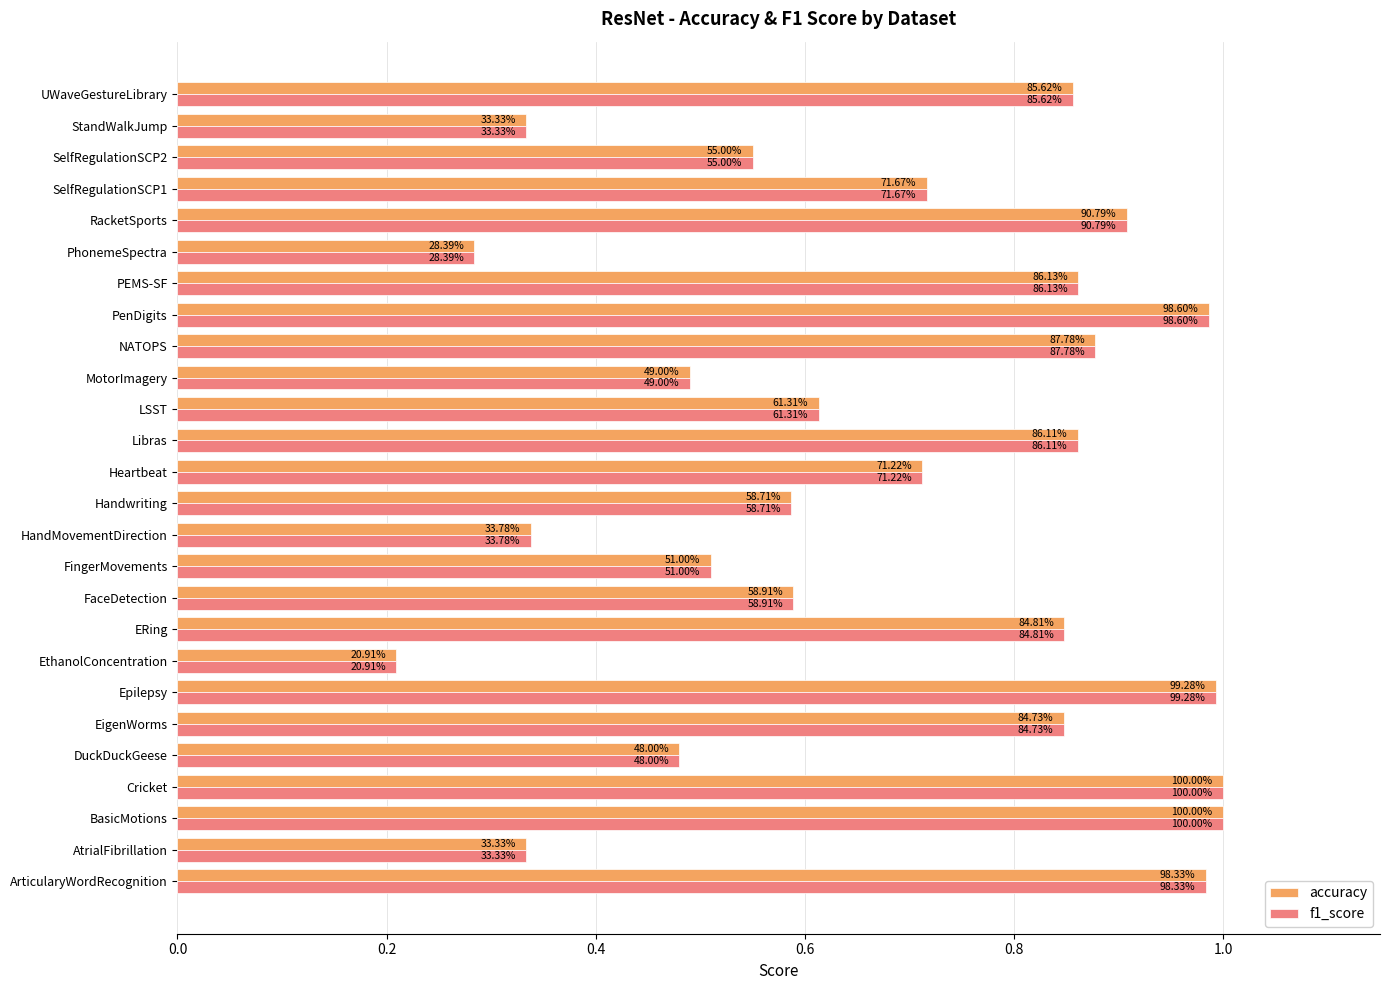

What are all the series names shown in the legend?

accuracy, f1_score